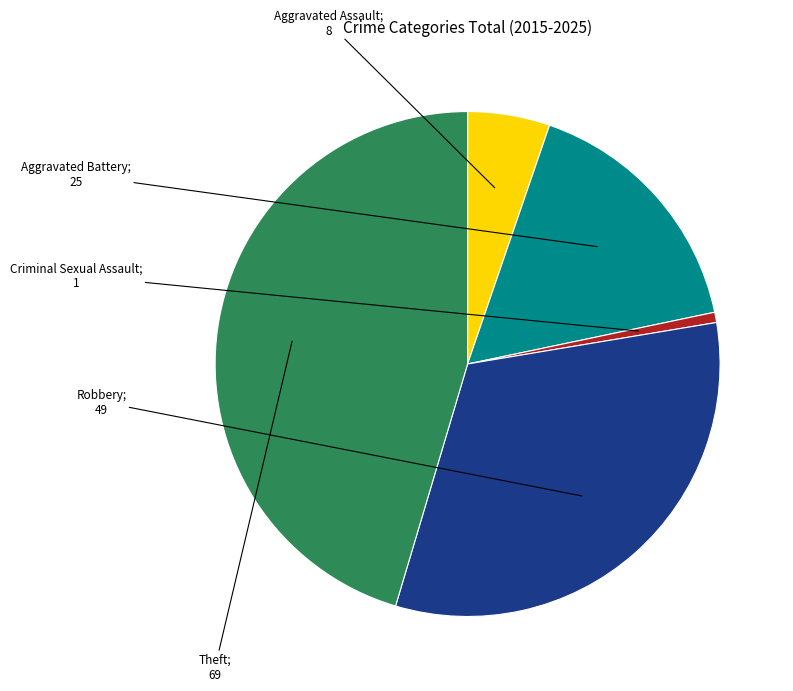

Is there a majority slice in this chart?

No